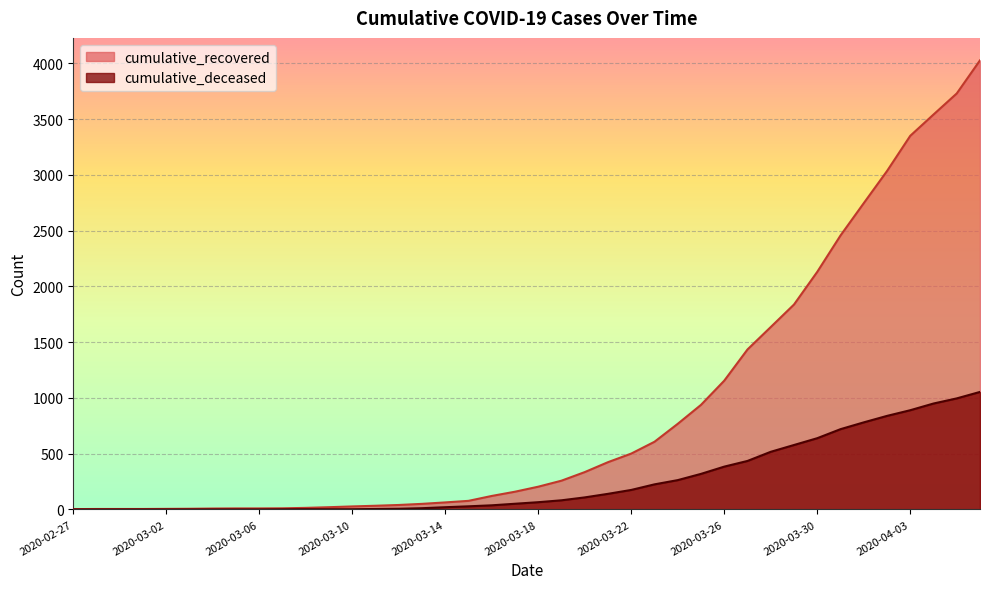

How many values in cumulative_deceased are above zero?

31